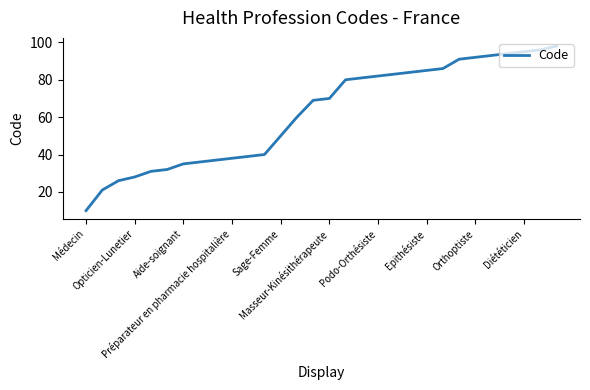

What is the greatest value displayed?

98